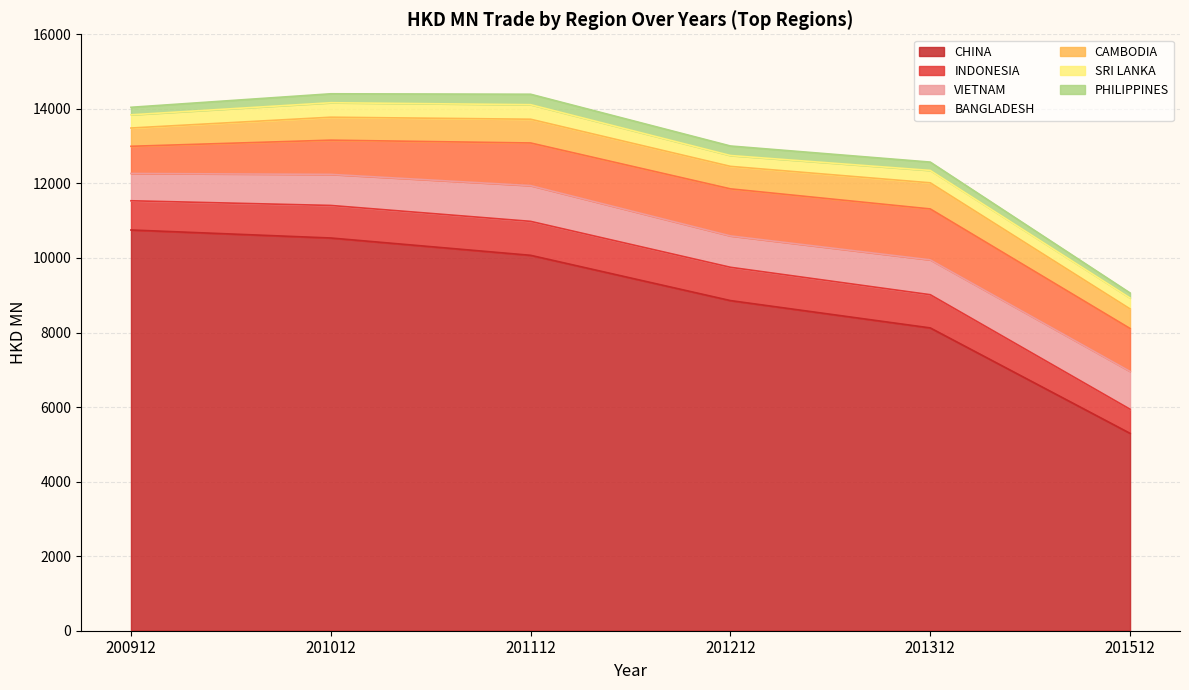

Count the number of categories in the chart.

26